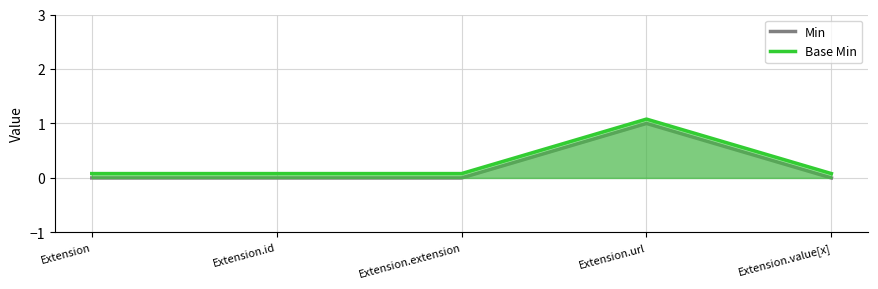

Which series has the largest total across all categories?

Base Min